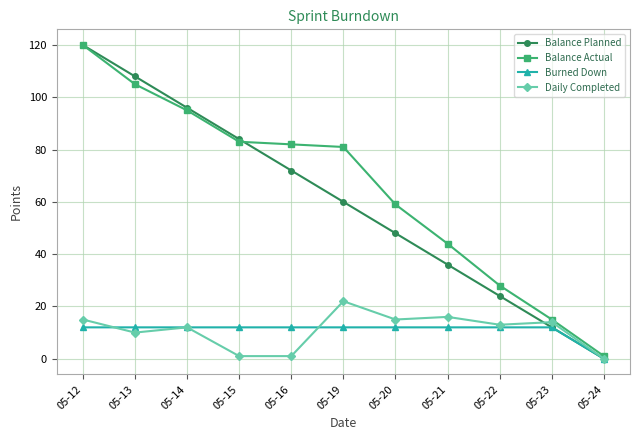

What is the value of the Balance Actual point at the 7th from the left?

59